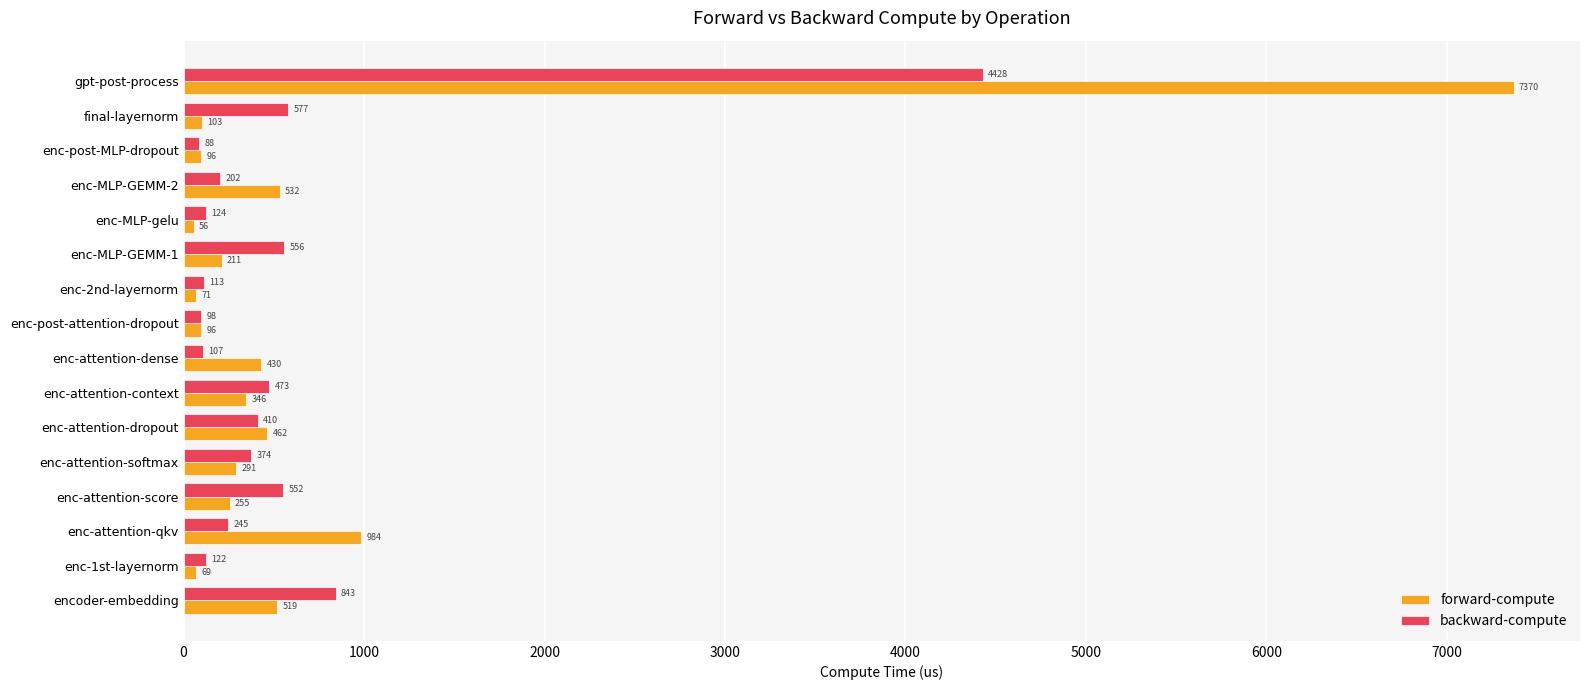

Is it true that backward-compute equals 222.8 at final-layernorm?

False